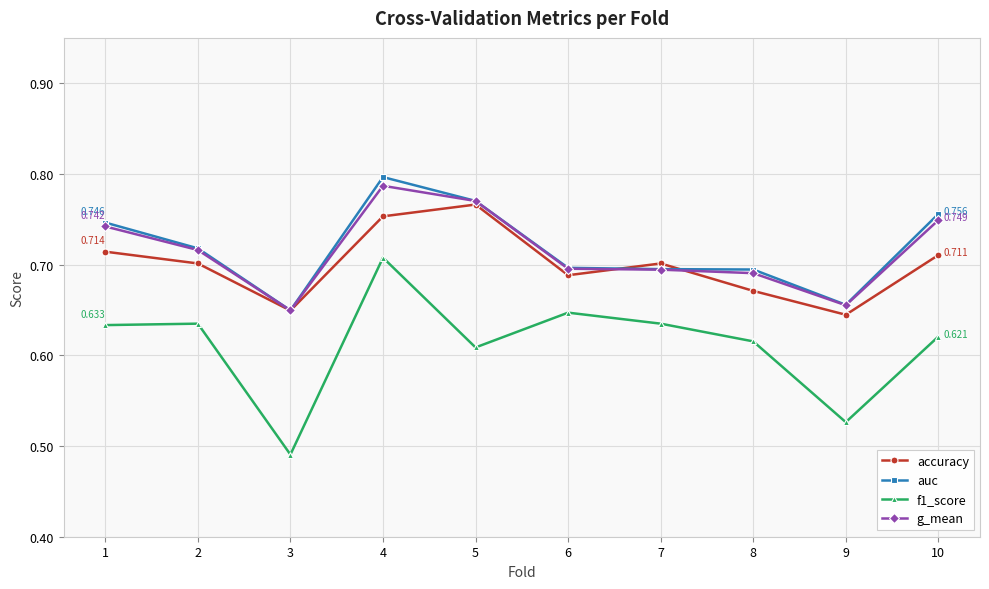

The value of f1_score at 4 is 1.0. True or false?

False